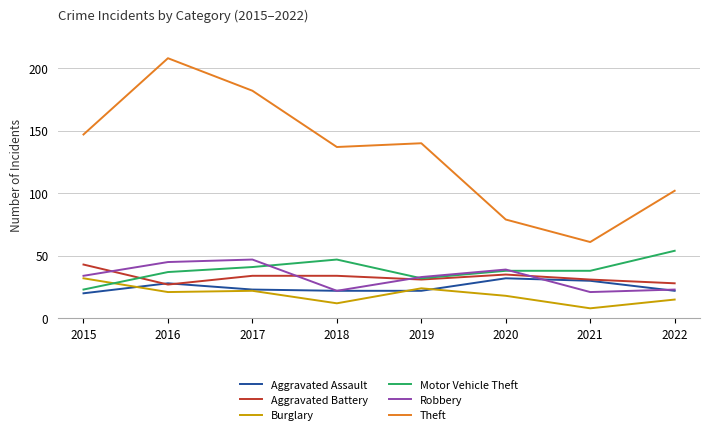

Does the chart have visible grid lines?

Yes